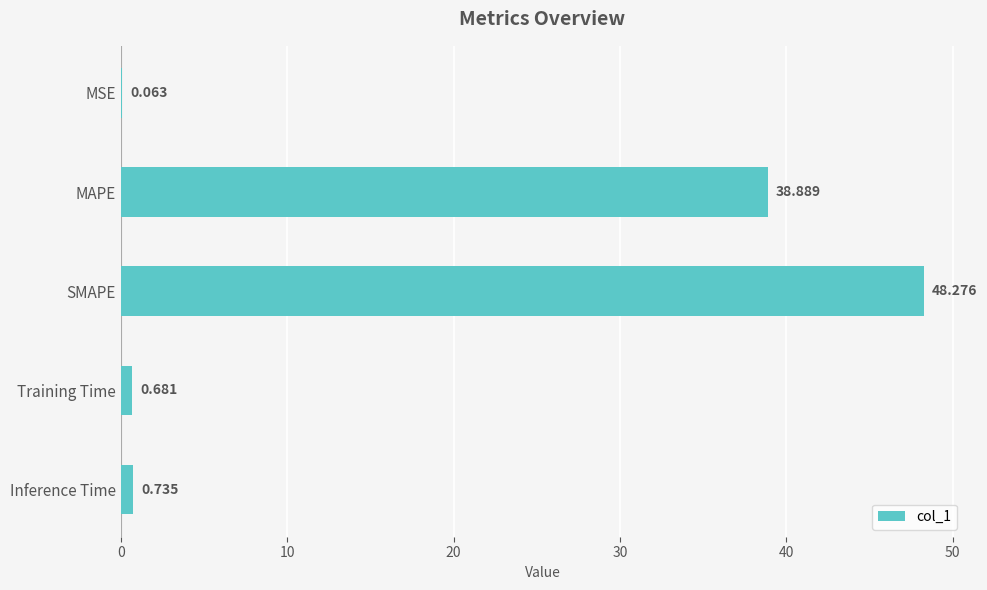

Between Inference Time and SMAPE, which is larger?

SMAPE